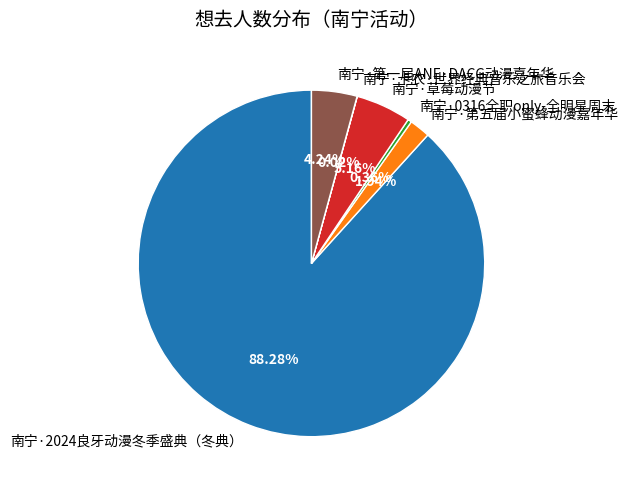

What is the largest slice in the pie chart?

南宁·2024良牙动漫冬季盛典（冬典）